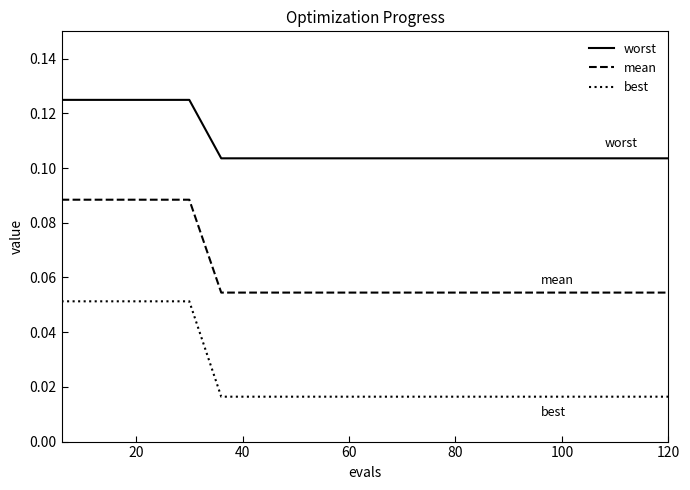

True or false: best and worst intersect in this chart.

False